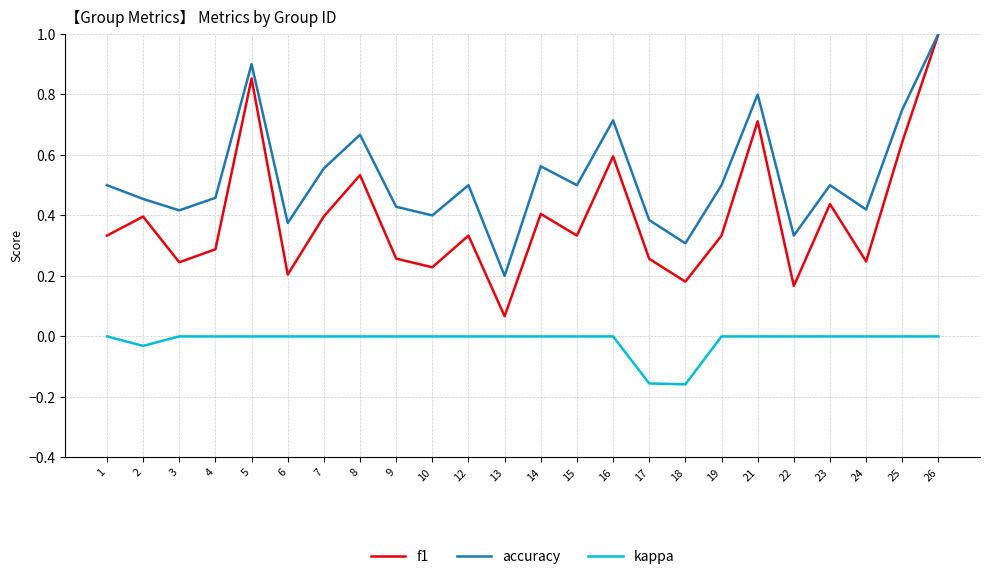

At which label does accuracy reach its peak?

26